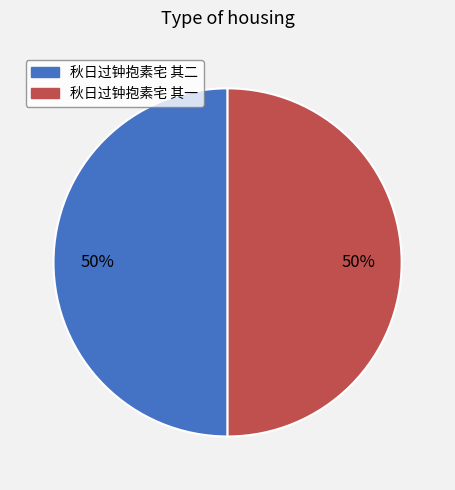

To the nearest percent, what is the combined percentage of 秋日过钟抱素宅 其二 and 秋日过钟抱素宅 其一?

100%